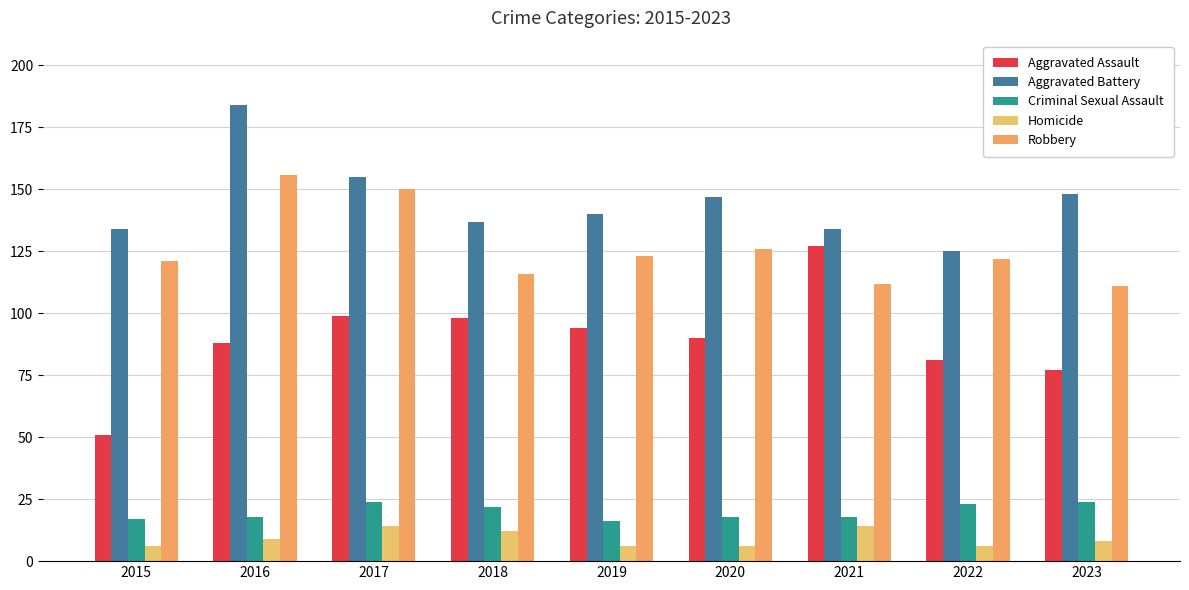

Reading left to right, what are all the values shown in this chart?

Aggravated Assault: 51	88	99	98	94	90	127	81	77
Aggravated Battery: 134	184	155	137	140	147	134	125	148
Criminal Sexual Assault: 17	18	24	22	16	18	18	23	24
Homicide: 6	9	14	12	6	6	14	6	8
Robbery: 121	156	150	116	123	126	112	122	111